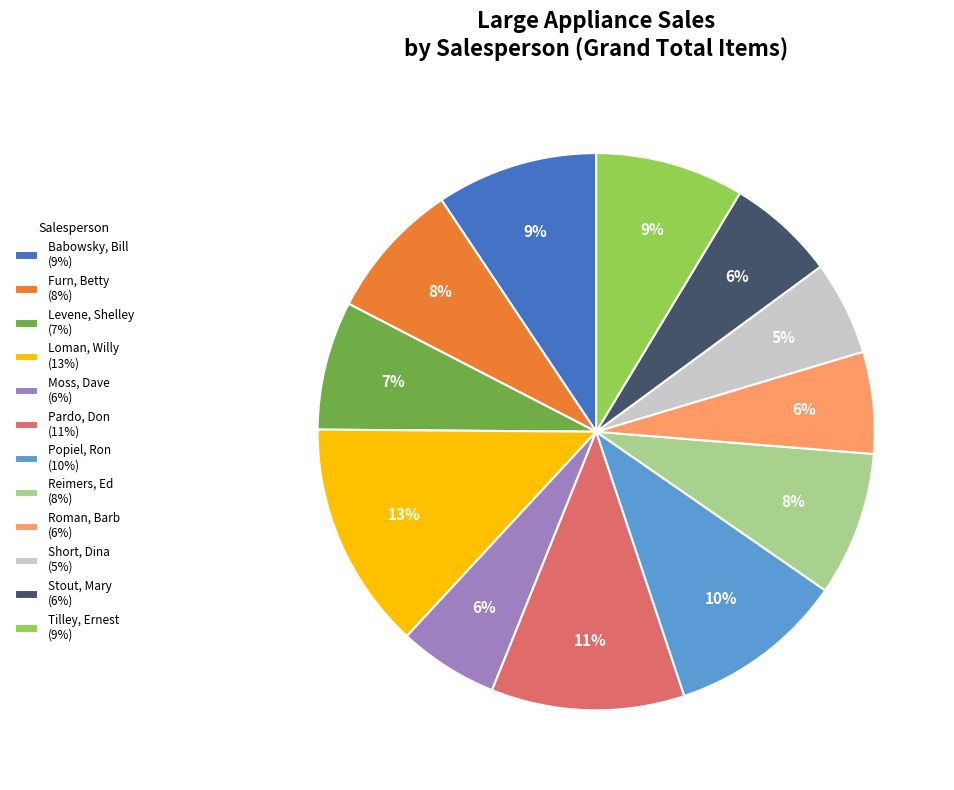

To the nearest percent, what percentage of the pie is Short, Dina (5%)?

5%